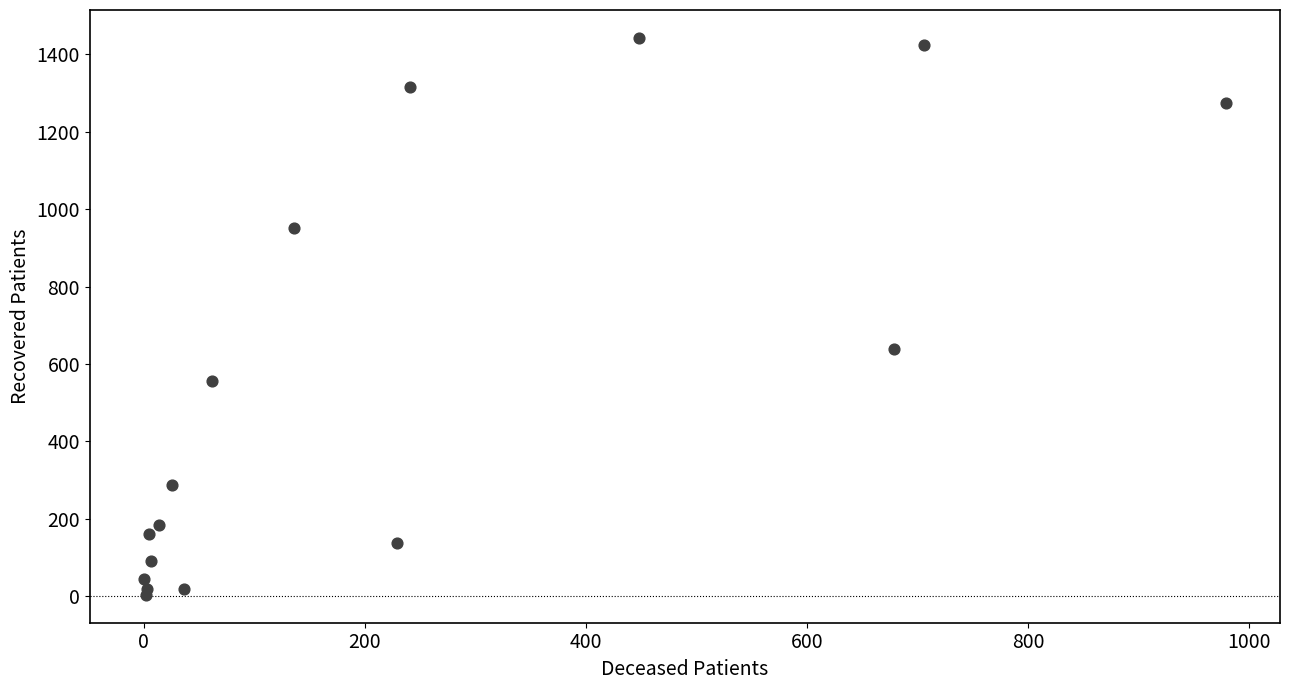

What Y value in the scatter plot is closest to 723?

638